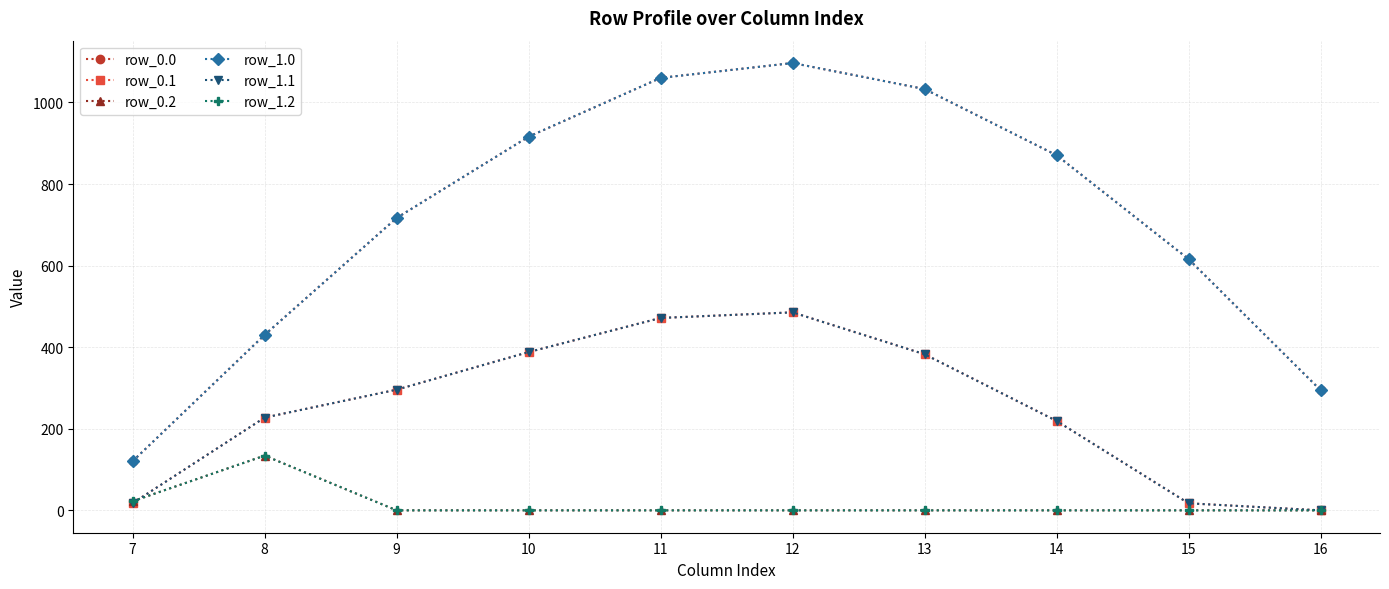

Is the value of row_0.0 at 15 greater than the value of row_0.1 at 11?

Yes